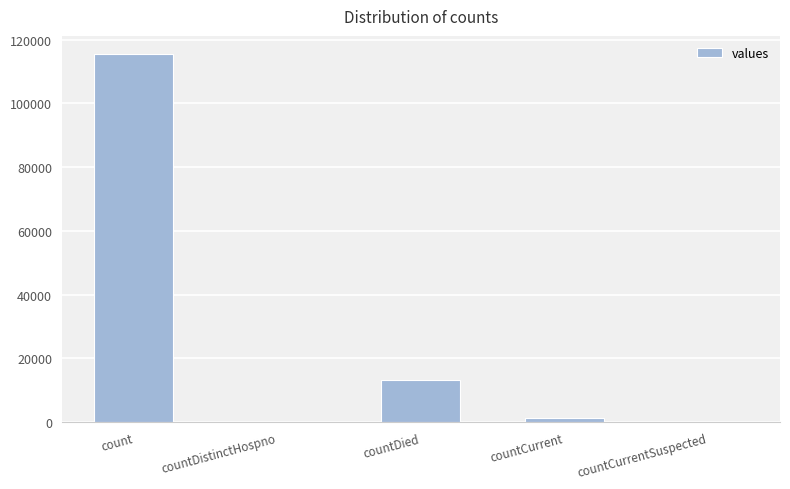

Where is the data nearest to the value 57689?

countDied